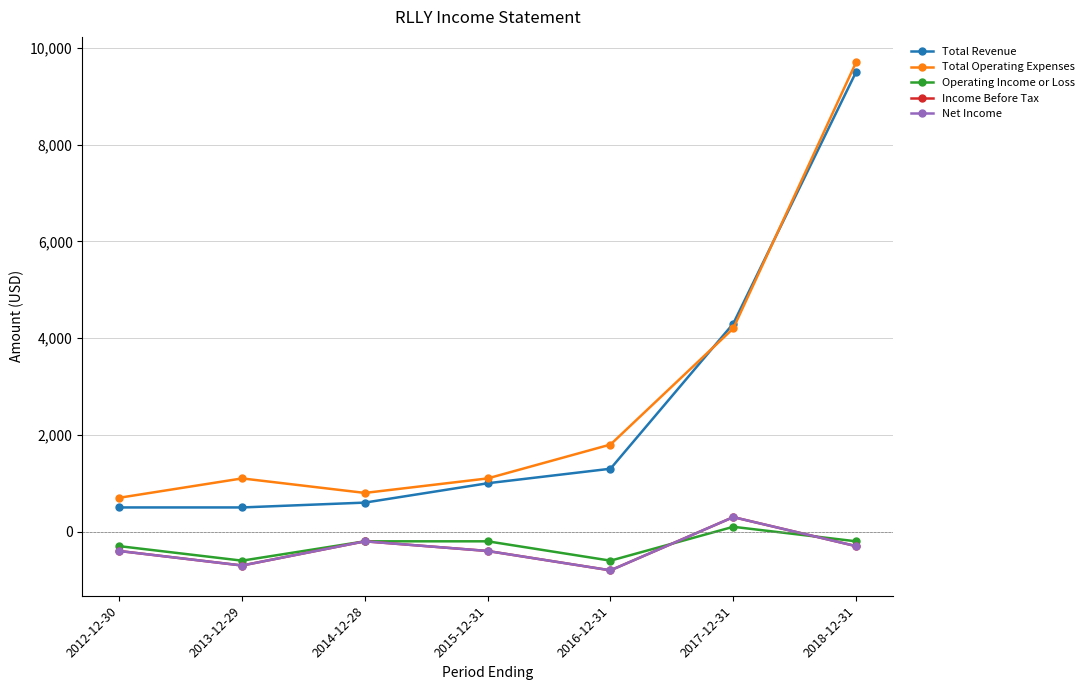

The Total Operating Expenses series shows 800 at 2014-12-28. True or false?

True